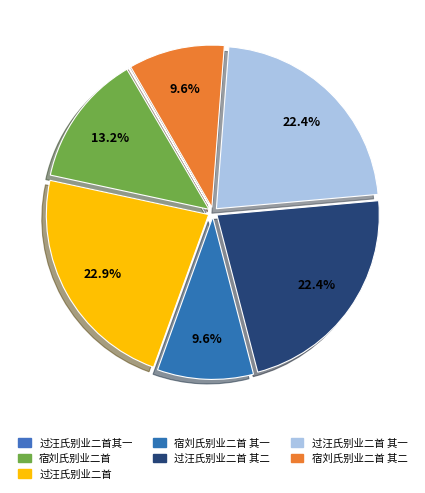

True or false: 宿刘氏别业二首 其一 accounts for 1% of the total.

False